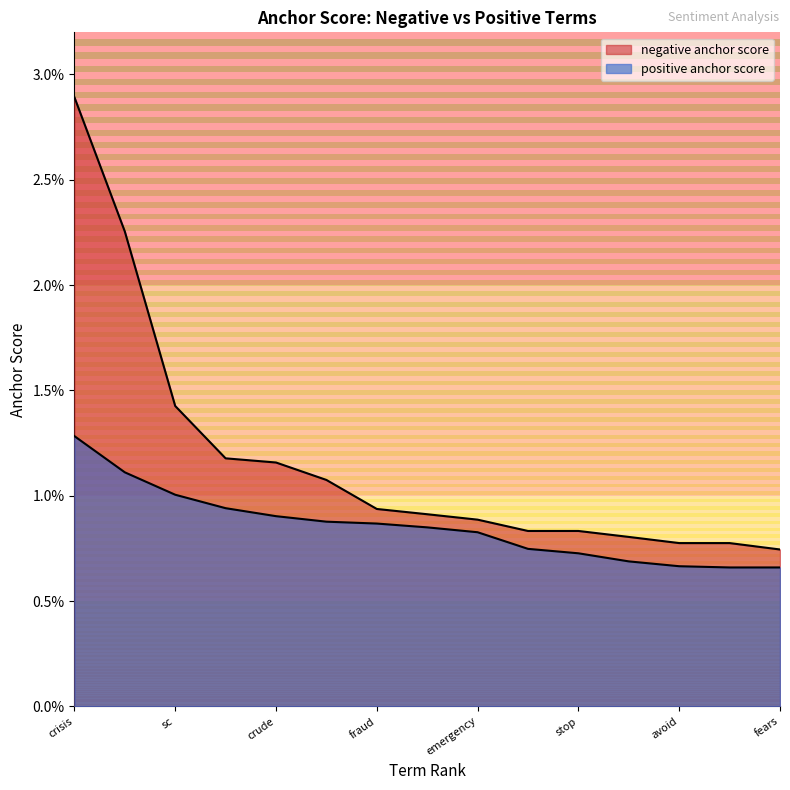

Does the chart display data point markers on the line(s)?

No